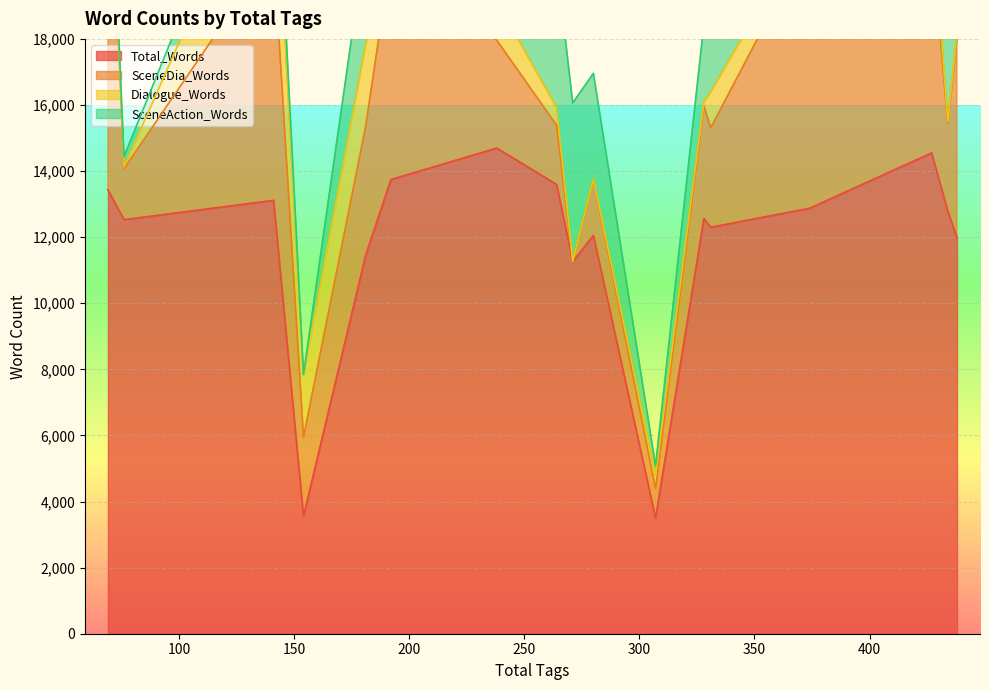

How many positive values does the SceneAction_Words series have?

15